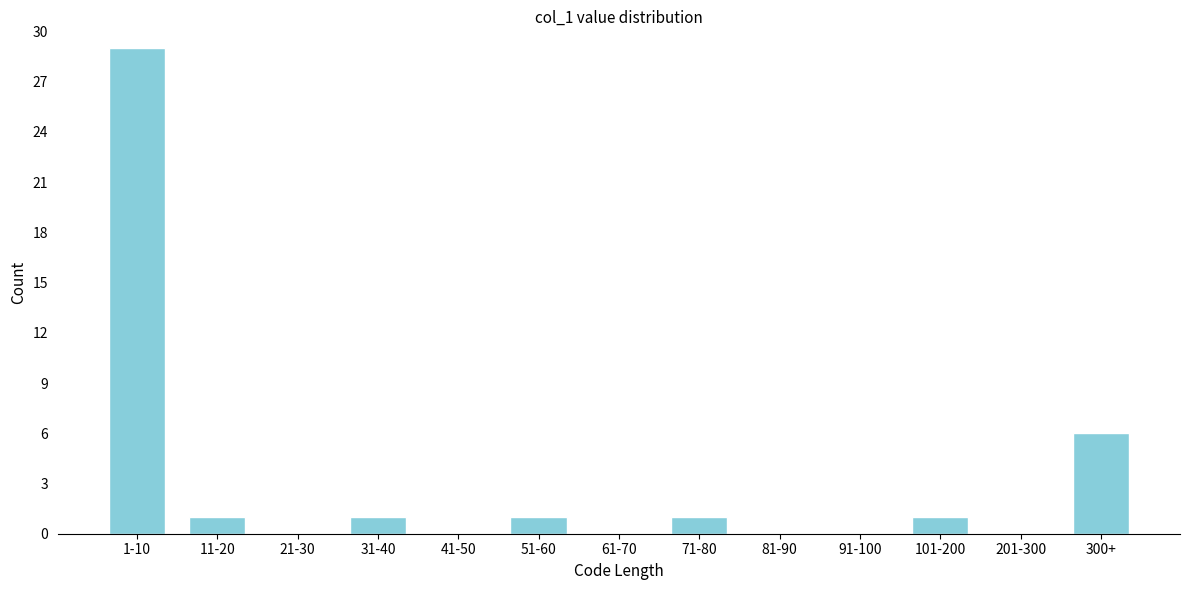

Reading left to right, what are all the values shown in this chart?

1-10=29	11-20=1	21-30=0	31-40=1	41-50=0	51-60=1	61-70=0	71-80=1	81-90=0	91-100=0	101-200=1	201-300=0	300+=6